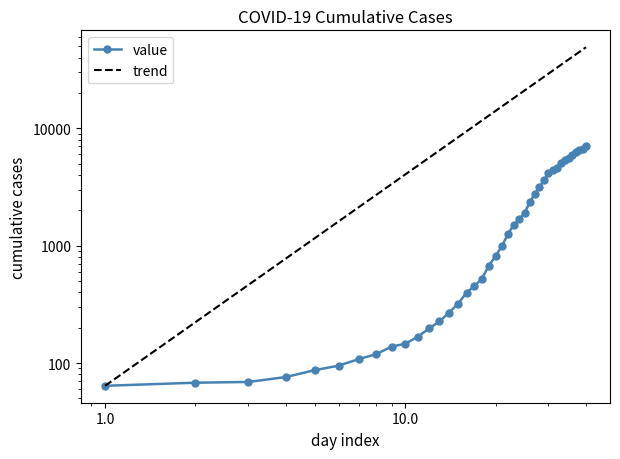

The value at 2020-03-14 is 452. True or false?

True